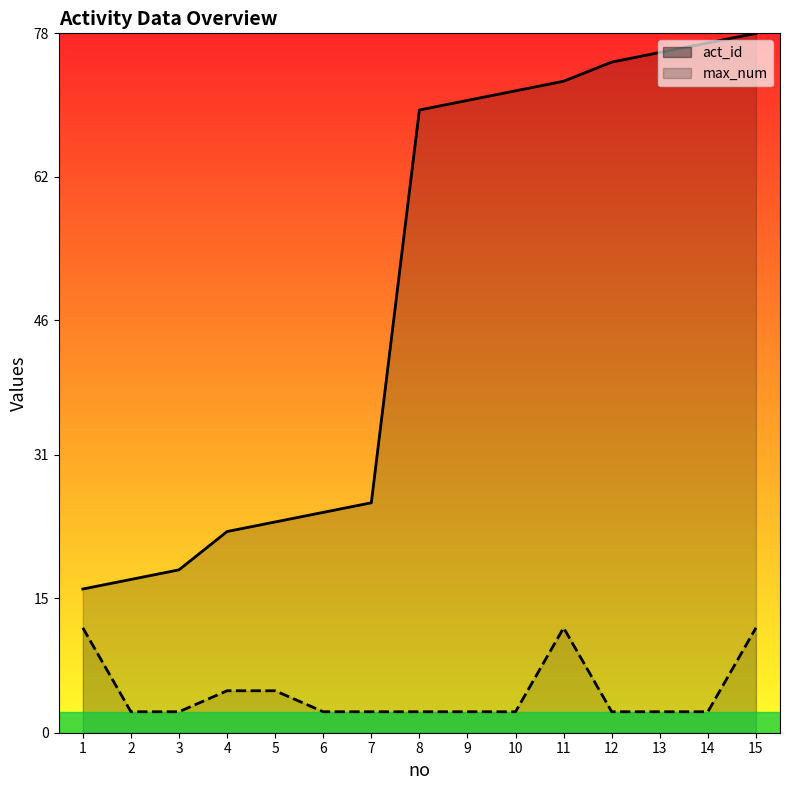

What is the total value across all series at 13?

78.2